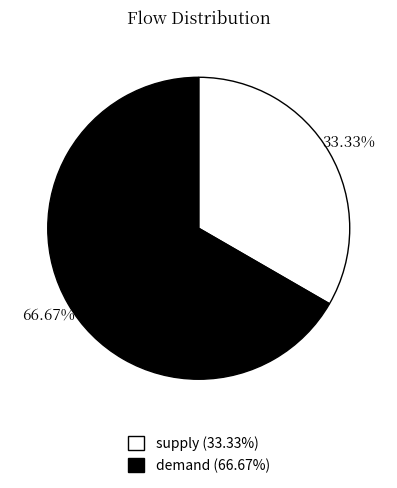

Which has a higher value, supply or demand?

demand